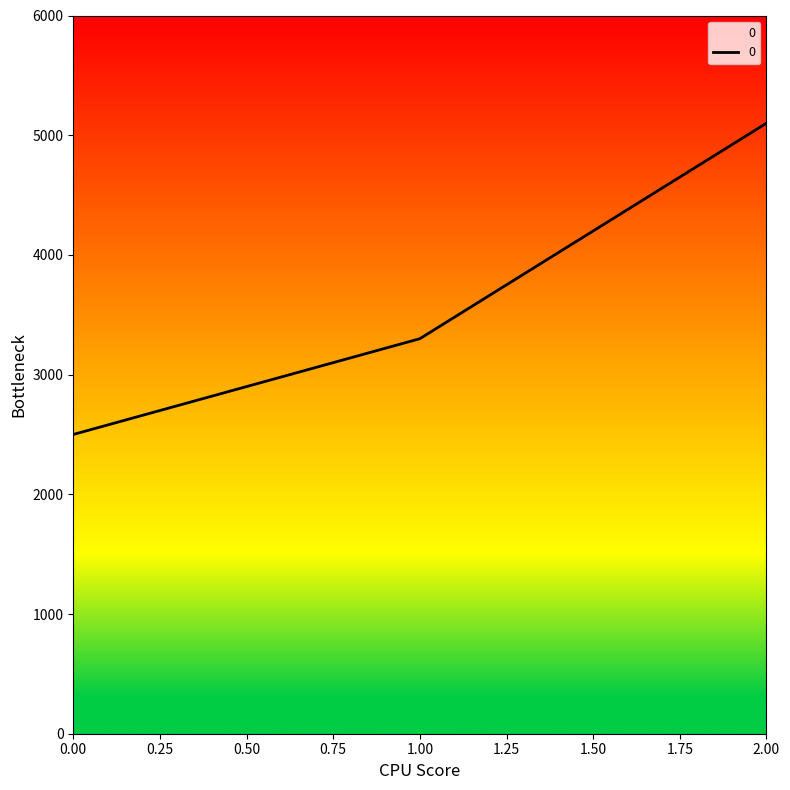

How many values are below 3300?

1